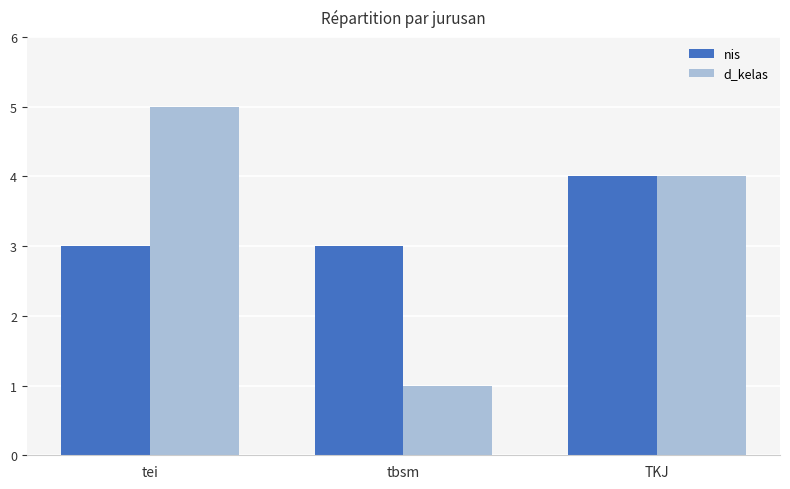

At tbsm, list the series in order from largest to smallest.

nis, d_kelas